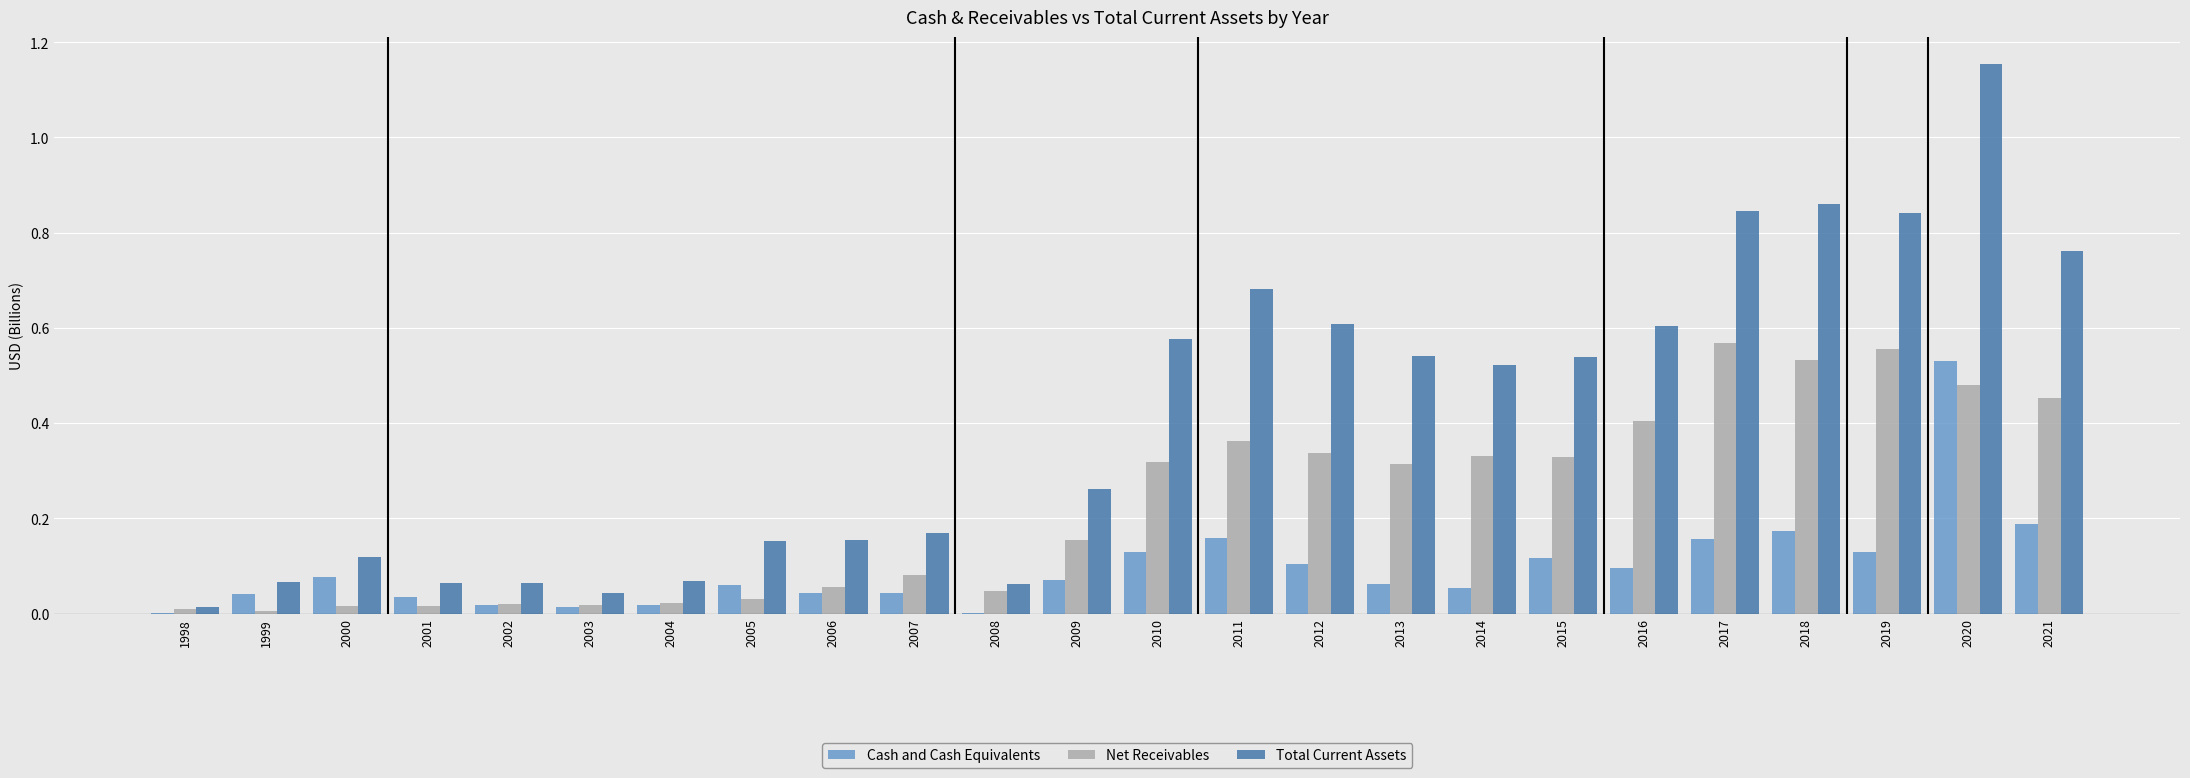

The value of Net Receivables at 2002 is 0.0. True or false?

True